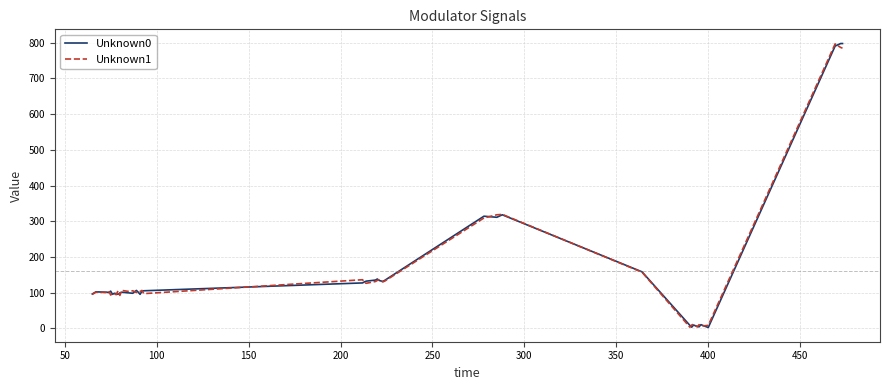

What is the maximum value shown in the chart?

798